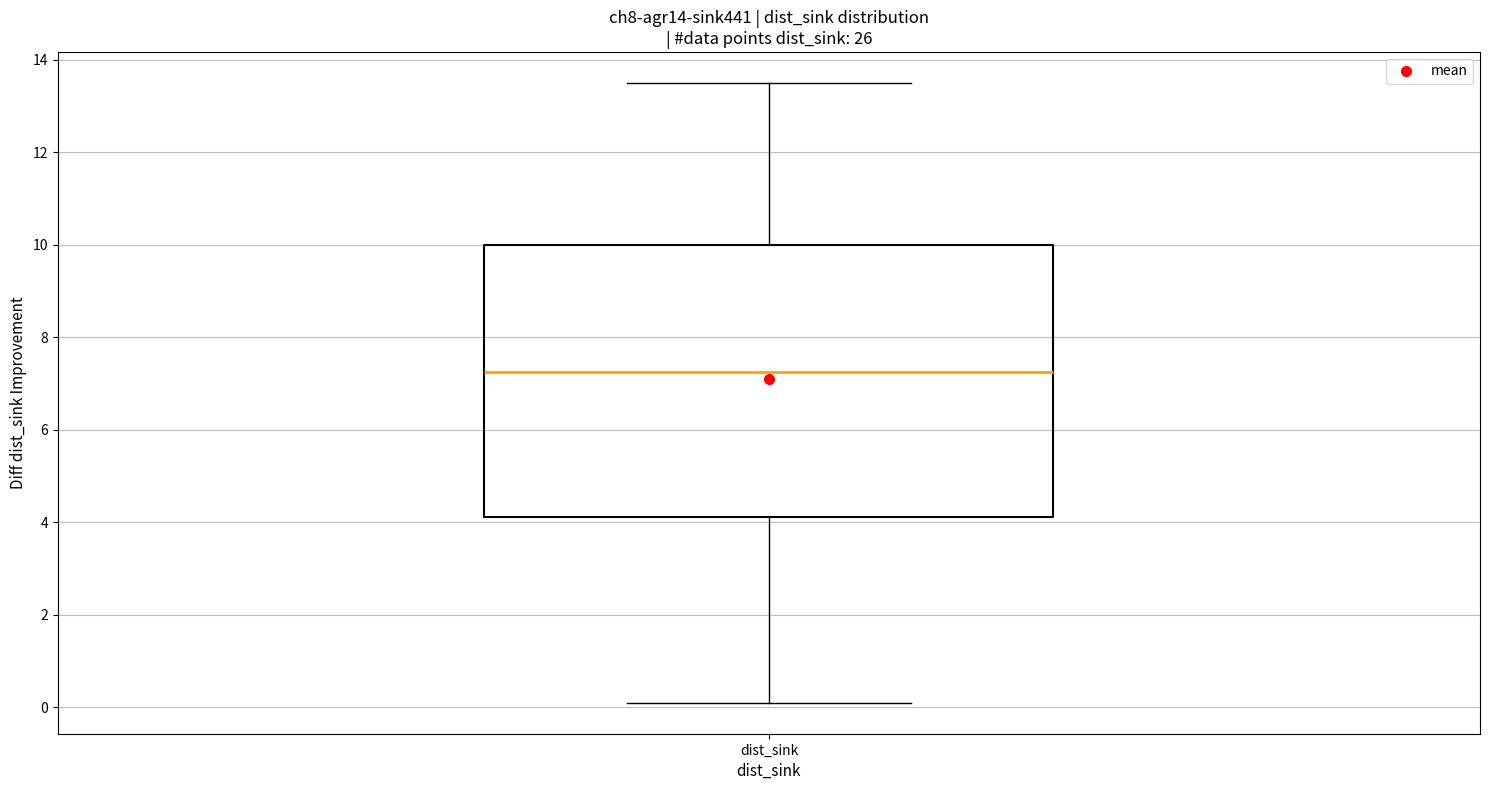

Transcribe this box plot: give where the median line is, the range the box spans, and where the two whiskers end, as read against the y-axis. The values are not printed on the chart, so give them approximately, as read against the axis.

median 7.2, box 4.2 to 10.0, whiskers 0.2 to 13.6